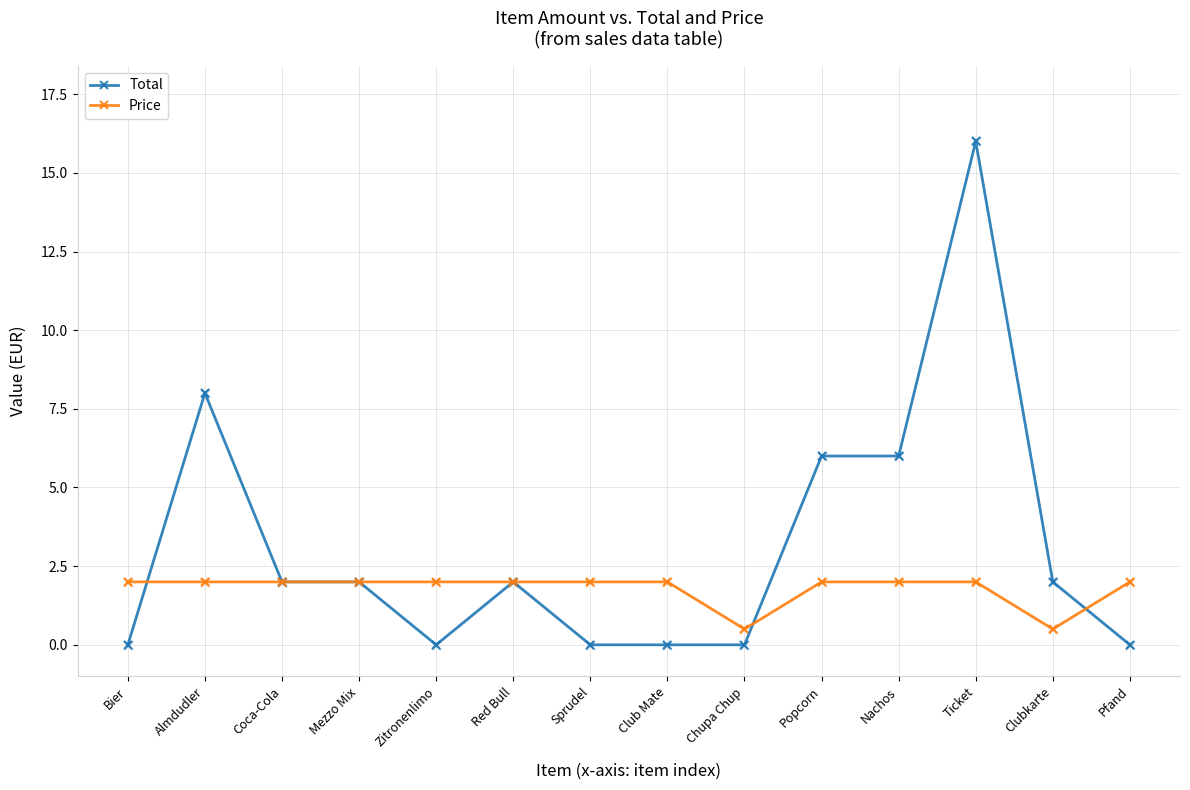

What is the total value across all series at Popcorn?

8.0